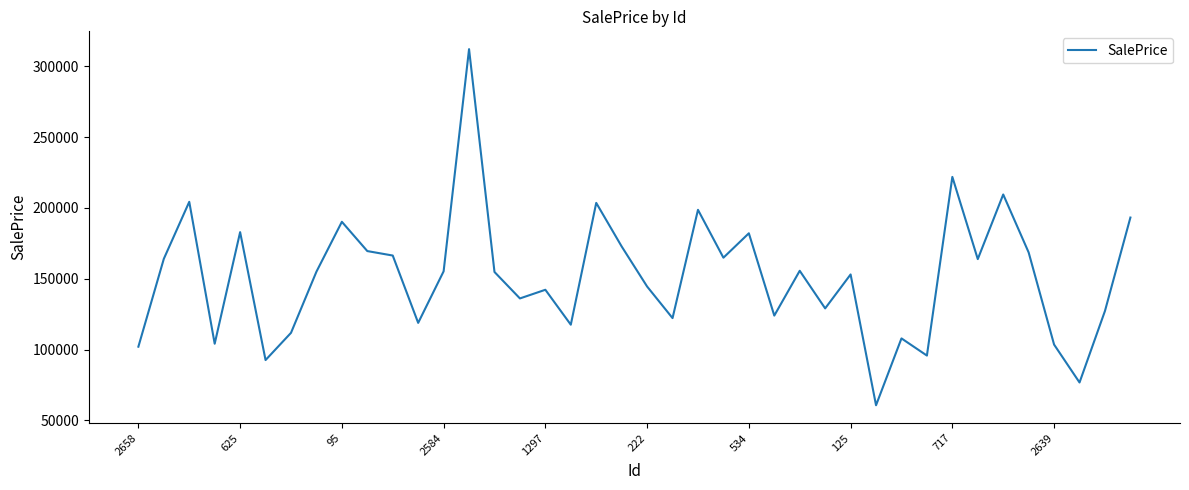

What is the difference between the maximum and minimum values?

251384.3